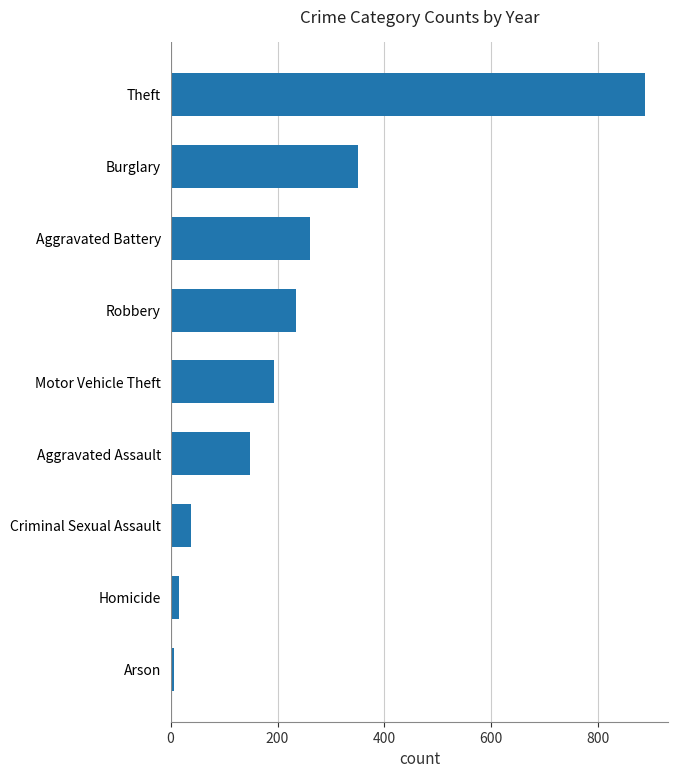

Does the chart contain any negative values?

No